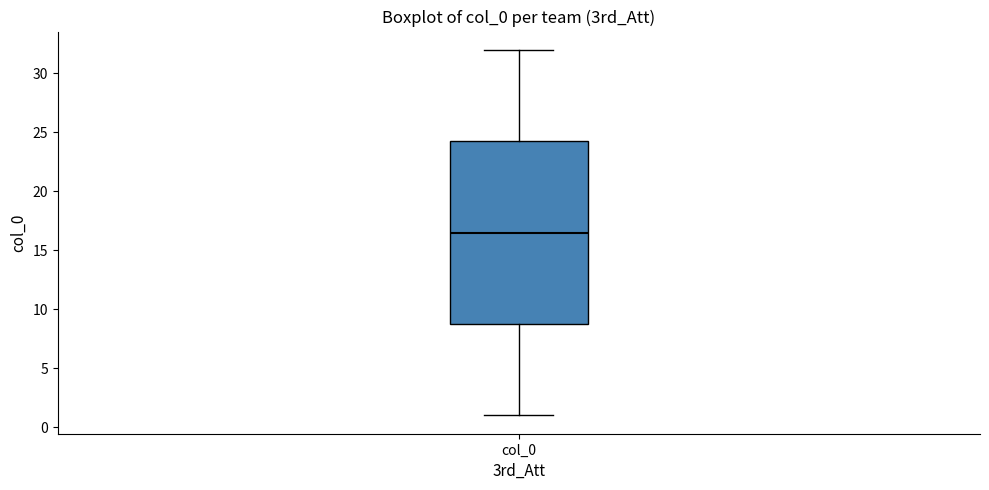

Where does the median line of the box for col_0 sit on the y-axis? The values are not printed on the chart, so give them approximately, as read against the axis.

16.5